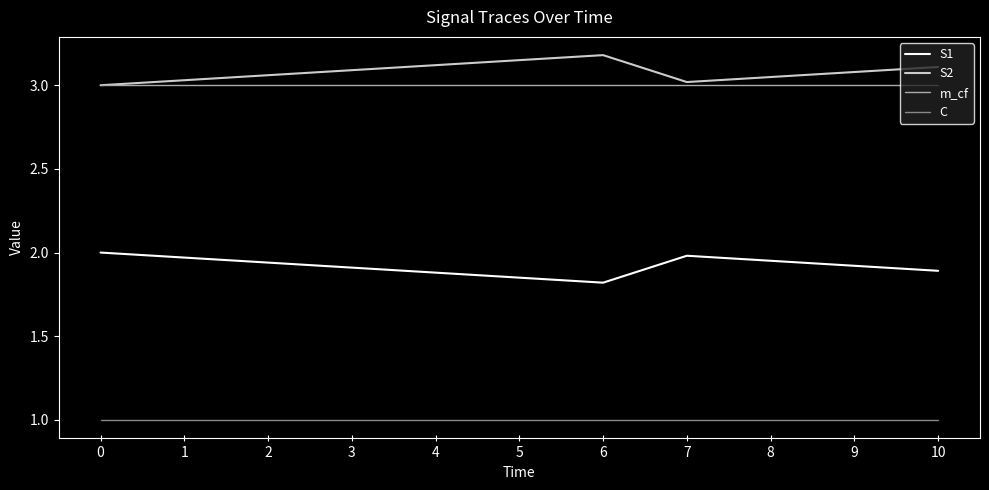

What is the minimum value for C?

1.0